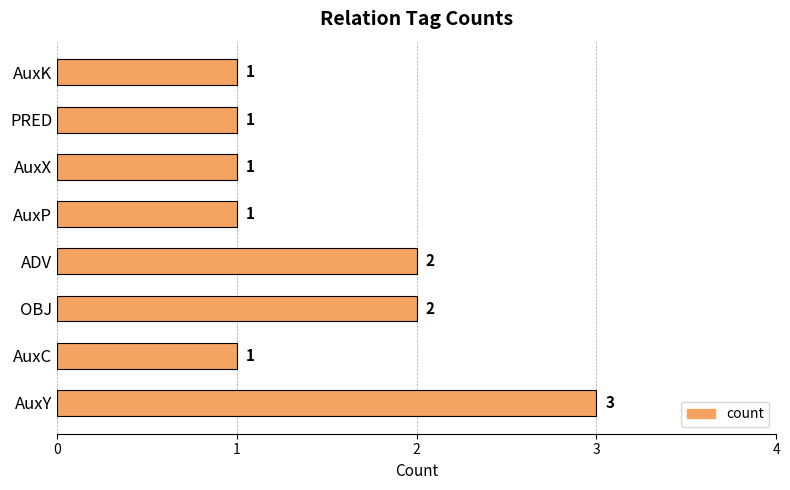

Is it true that the value at AuxP is 2?

False